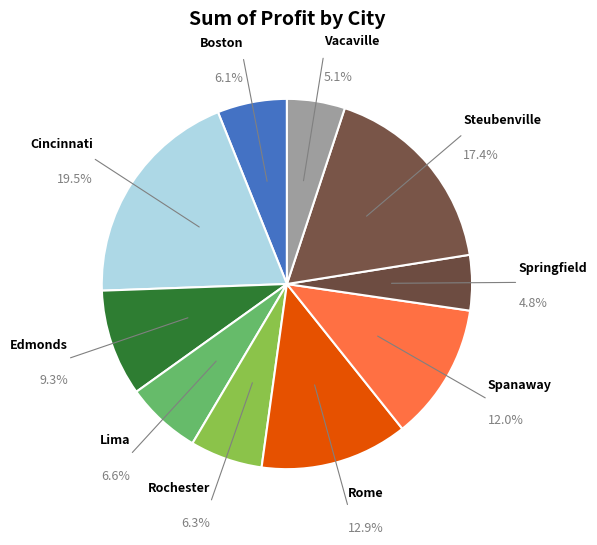

How much of the chart is everything except Springfield?

95.2%